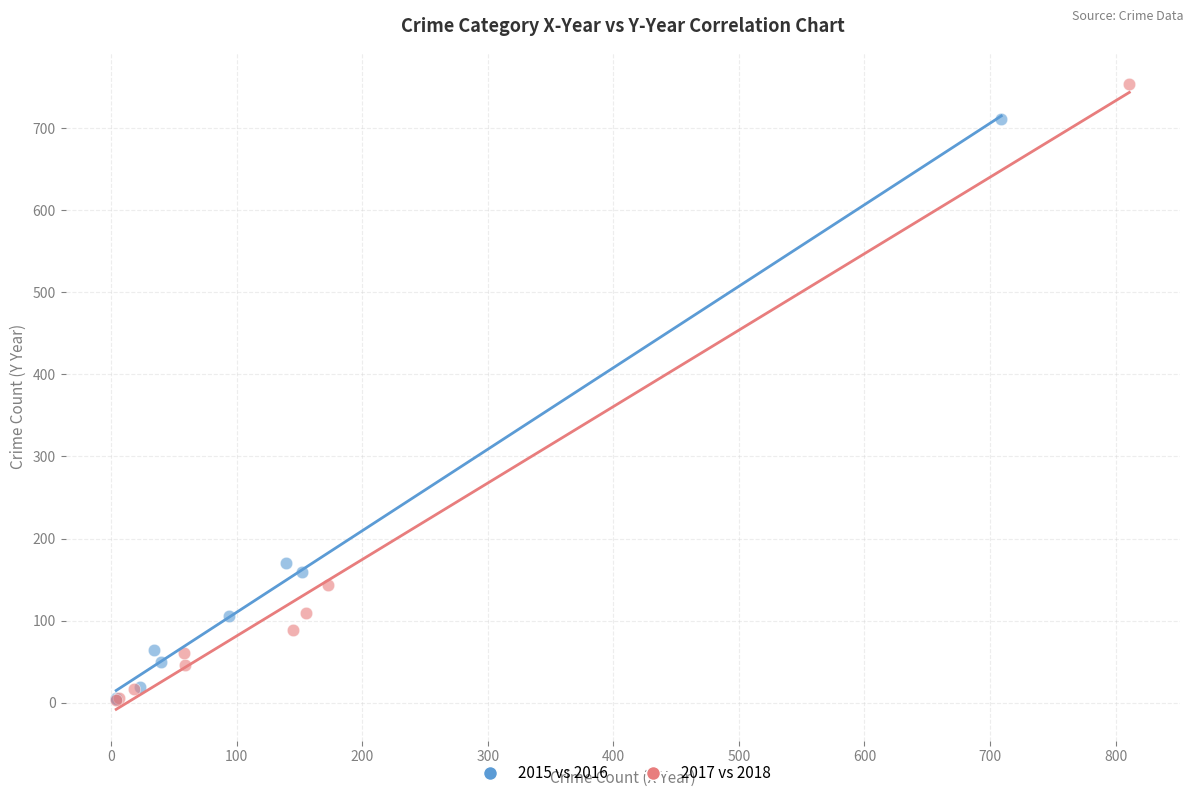

Which series contains the highest Y value?

2017 vs 2018